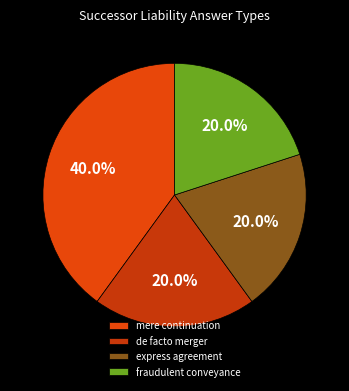

What percentage is NOT represented by mere continuation?

60.0%